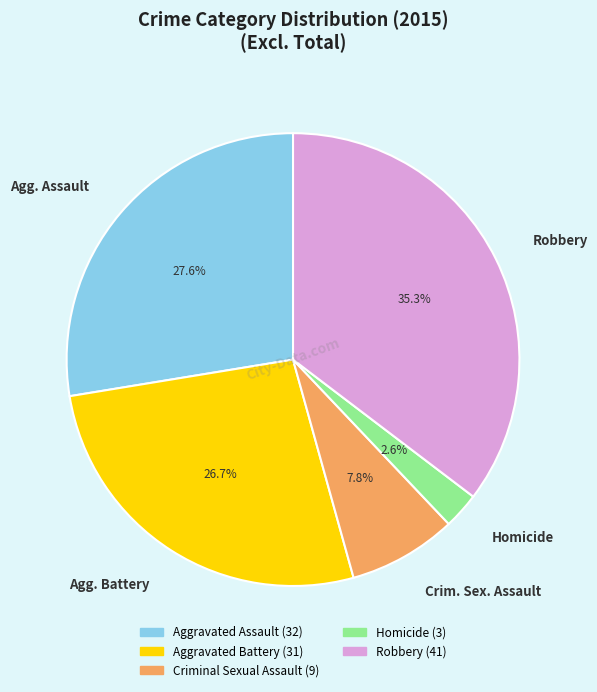

Approximately how many times larger is the value at Aggravated Battery compared to Aggravated Assault?

1.0